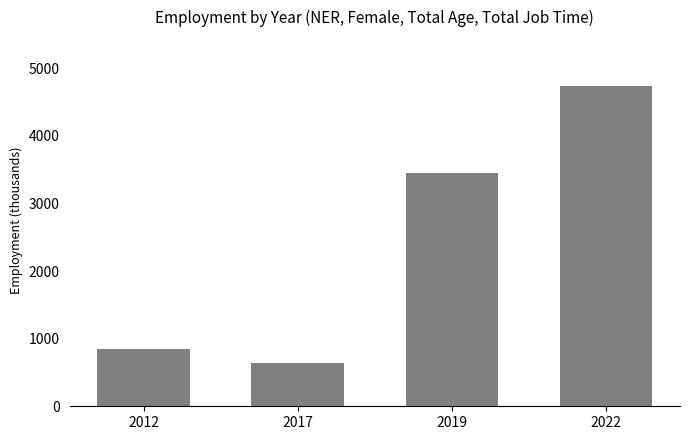

What is the smallest value displayed?

645.0